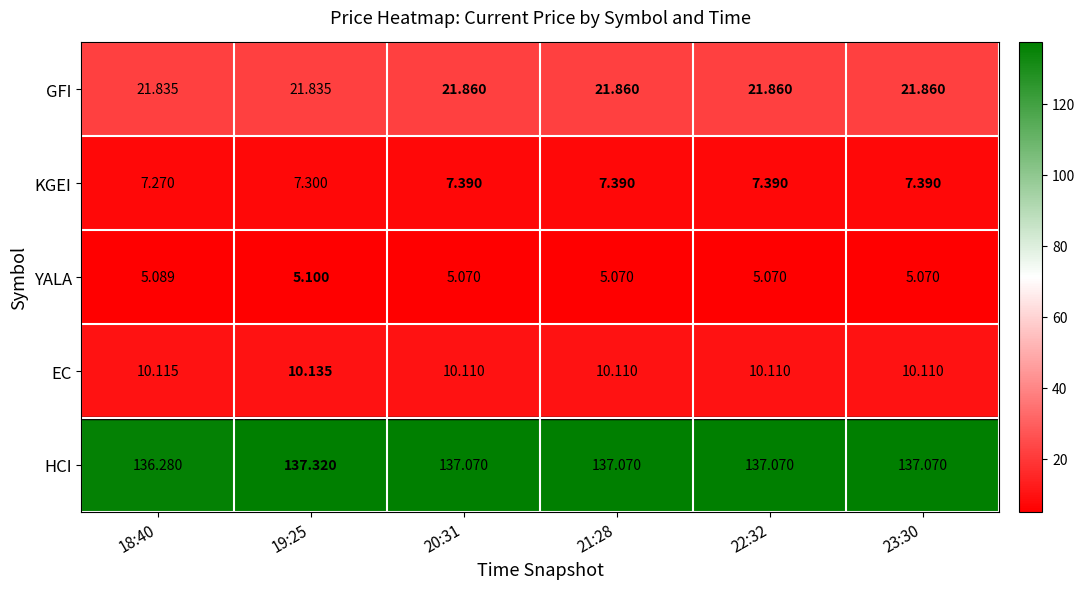

At 22:32, list the series in order from smallest to largest.

YALA, KGEI, EC, GFI, HCI